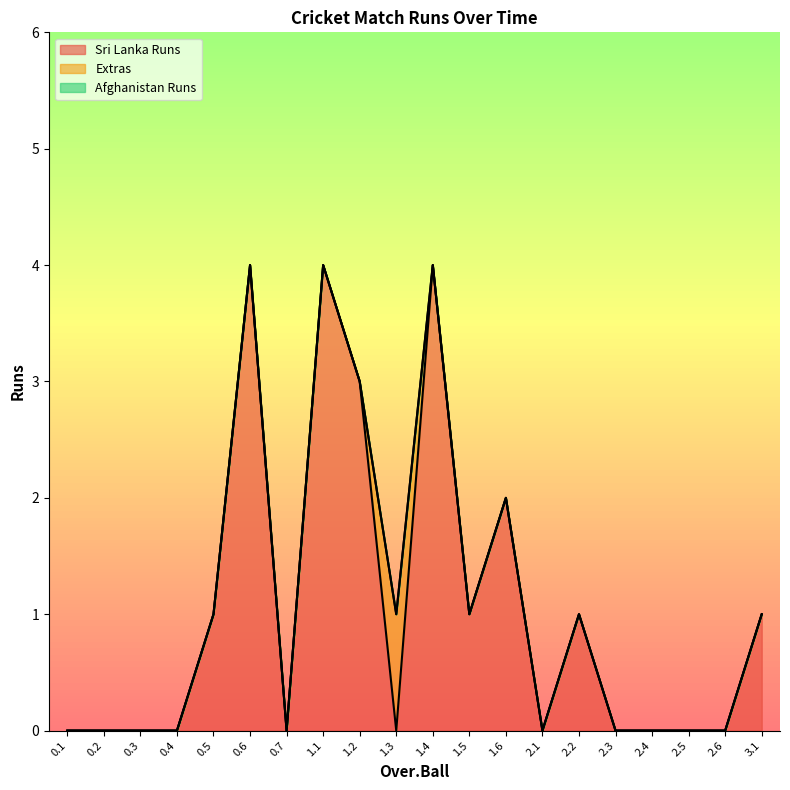

What are all the series names shown in the legend?

Sri Lanka Runs, Extras, Afghanistan Runs